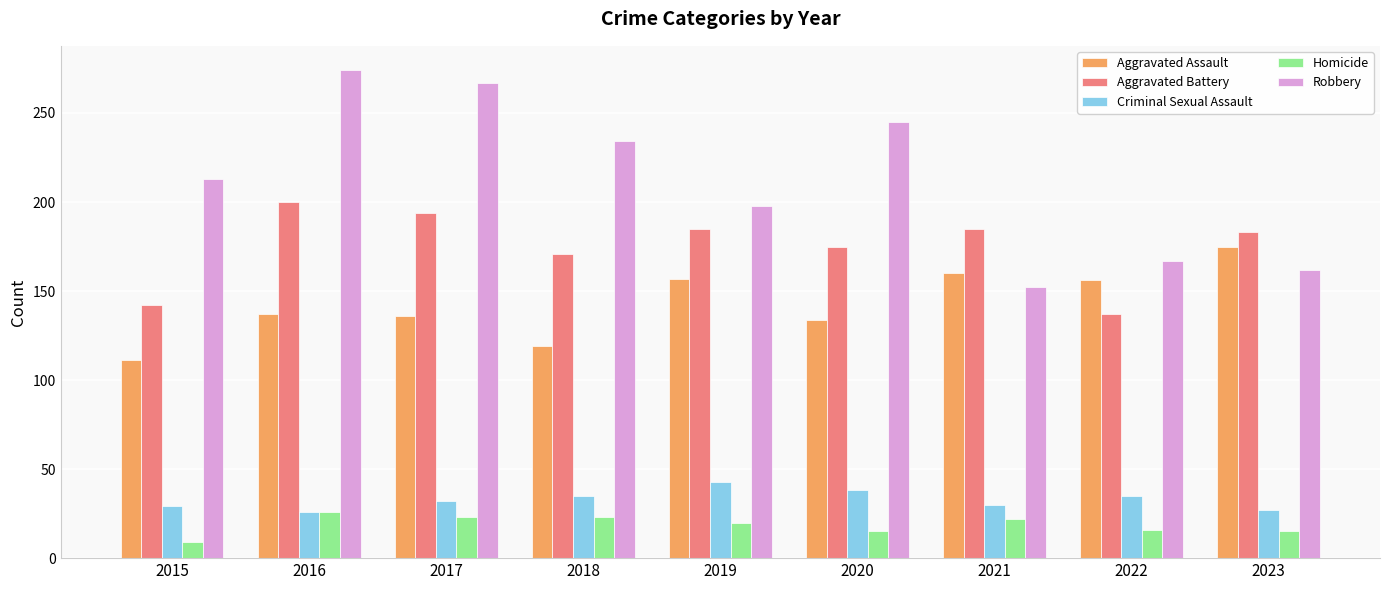

What is the difference between the Aggravated Assault values at 2018 and 2022?

37